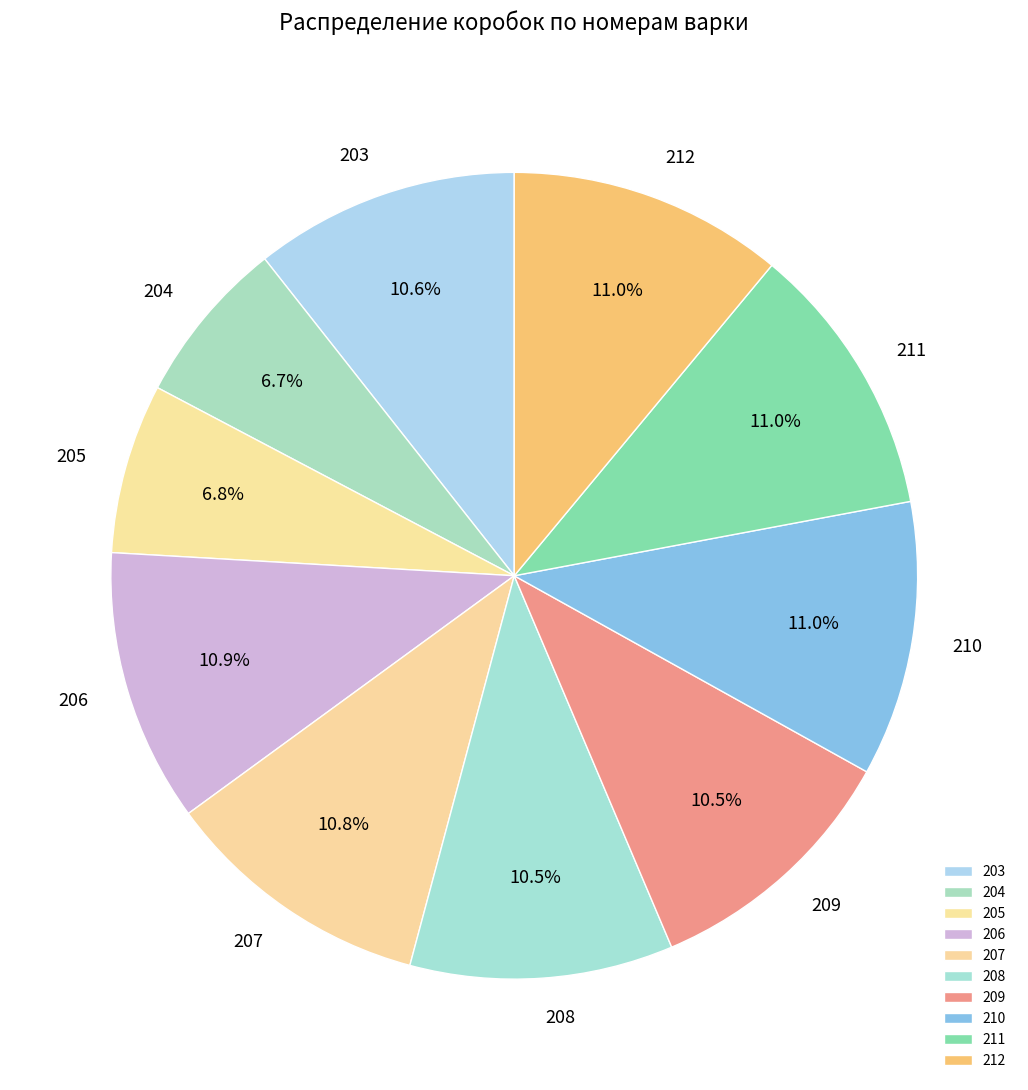

Is there any slice that represents more than half of the pie?

No